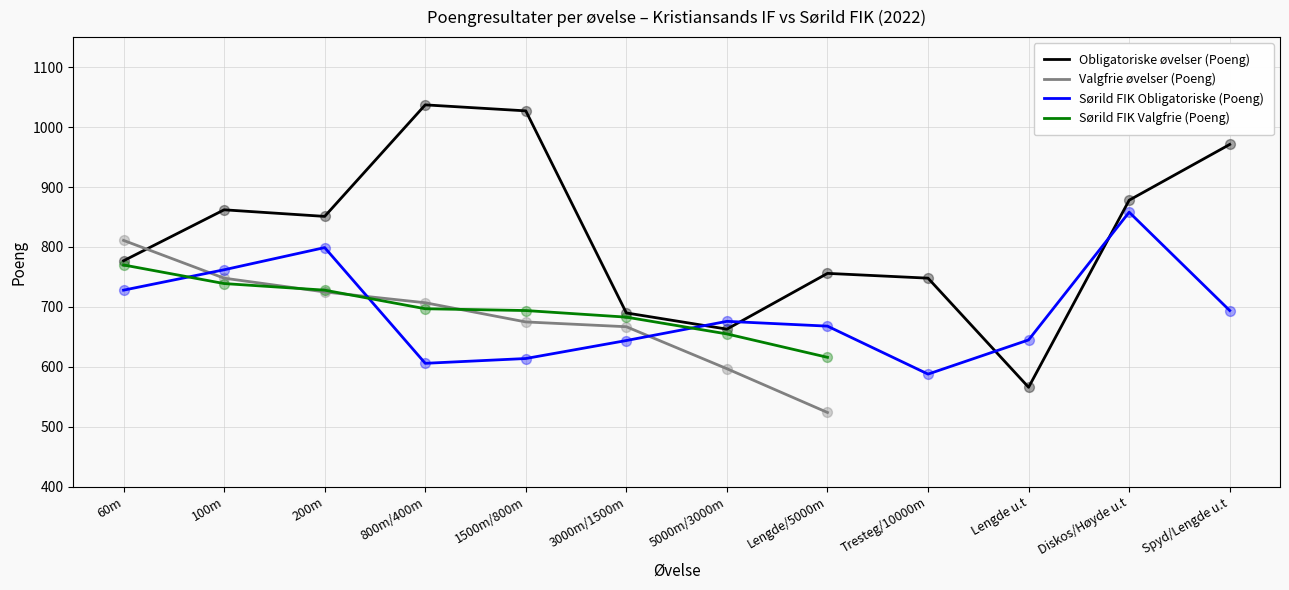

Is the value of Obligatoriske øvelser (Poeng) at 100m greater than the value of Sørild FIK Obligatoriske (Poeng) at 60m?

Yes